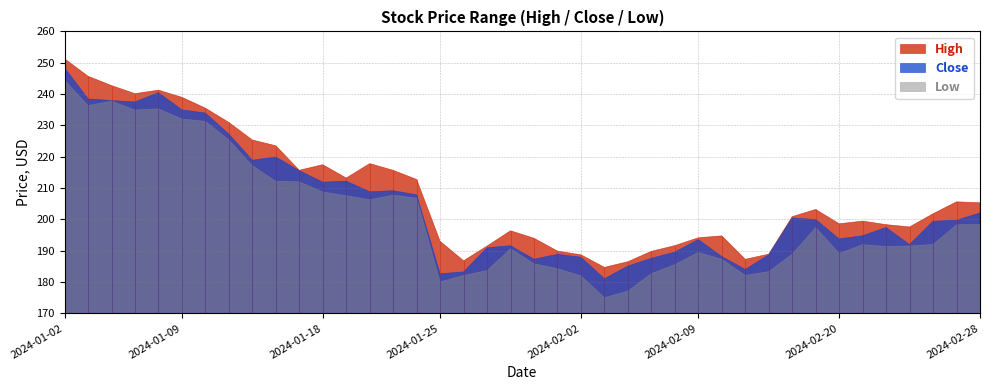

What is the difference between the second highest and second lowest values in the High series?

59.2